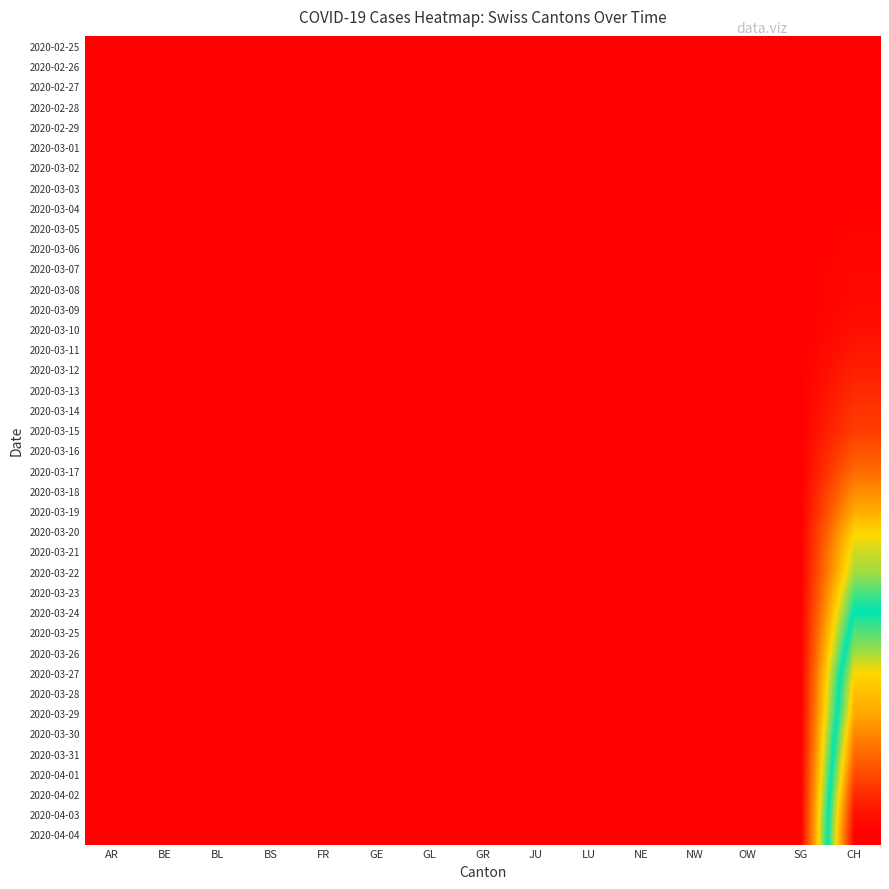

Which series changed the most between AR and BS?

2020-04-04